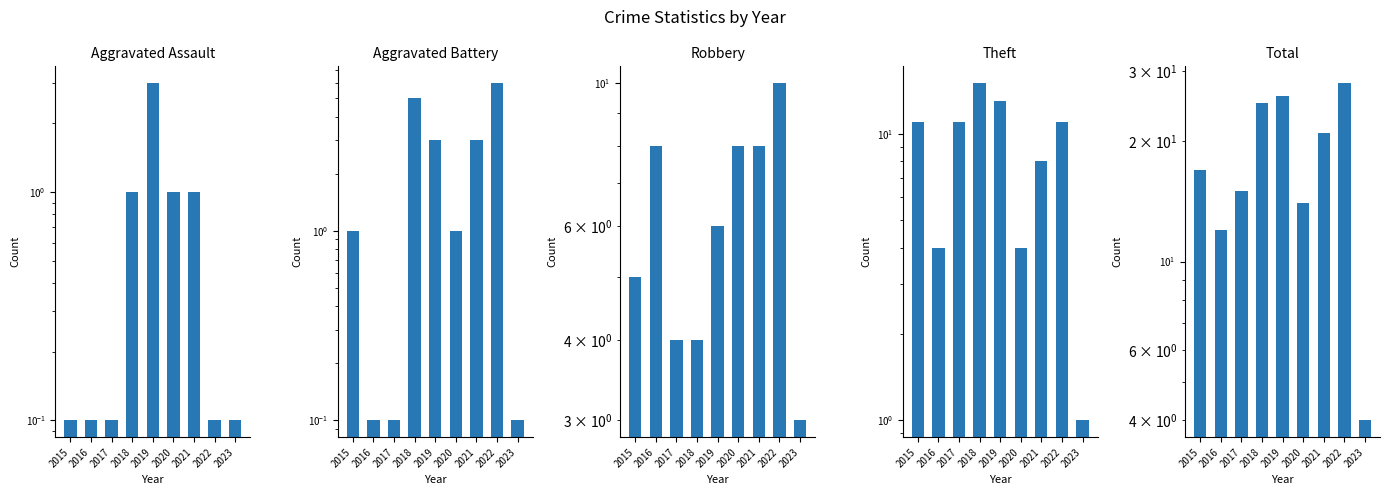

What is the value of the Aggravated Assault bar at the 3rd from the left?

0.1